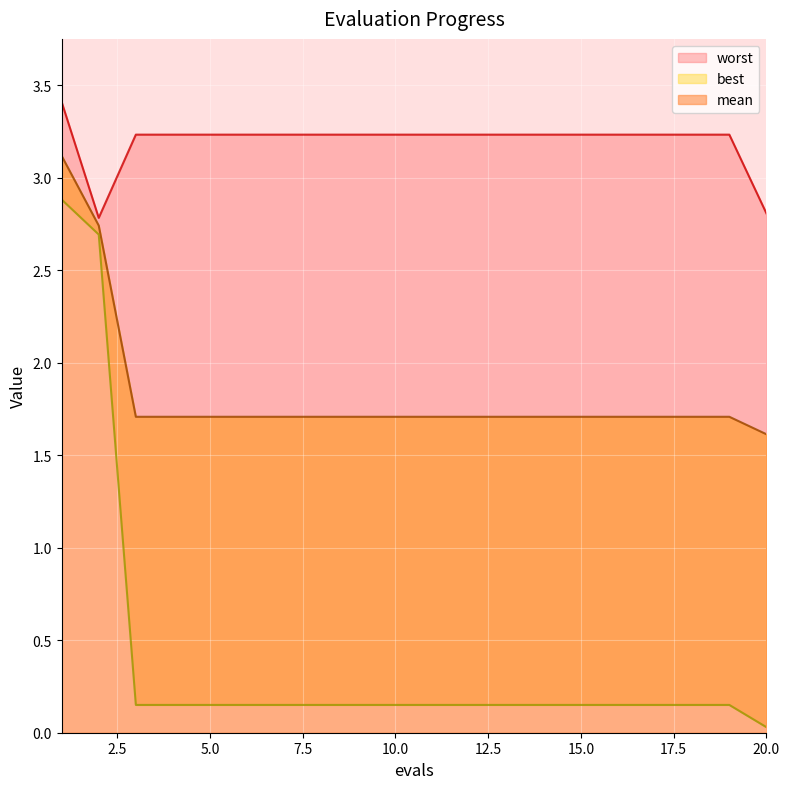

Reading left to right, list all the values displayed in this chart.

mean: 1=3.1	2=2.7	3=1.7	4=1.7	5=1.7	6=1.7	7=1.7	8=1.7	9=1.7	10=1.7	11=1.7	12=1.7	13=1.7	14=1.7	15=1.7	16=1.7	17=1.7	18=1.7	19=1.7	20=1.6
best: 1=2.9	2=2.7	3=0.2	4=0.2	5=0.2	6=0.2	7=0.2	8=0.2	9=0.2	10=0.2	11=0.2	12=0.2	13=0.2	14=0.2	15=0.2	16=0.2	17=0.2	18=0.2	19=0.2	20=0.0
worst: 1=3.4	2=2.8	3=3.2	4=3.2	5=3.2	6=3.2	7=3.2	8=3.2	9=3.2	10=3.2	11=3.2	12=3.2	13=3.2	14=3.2	15=3.2	16=3.2	17=3.2	18=3.2	19=3.2	20=2.8